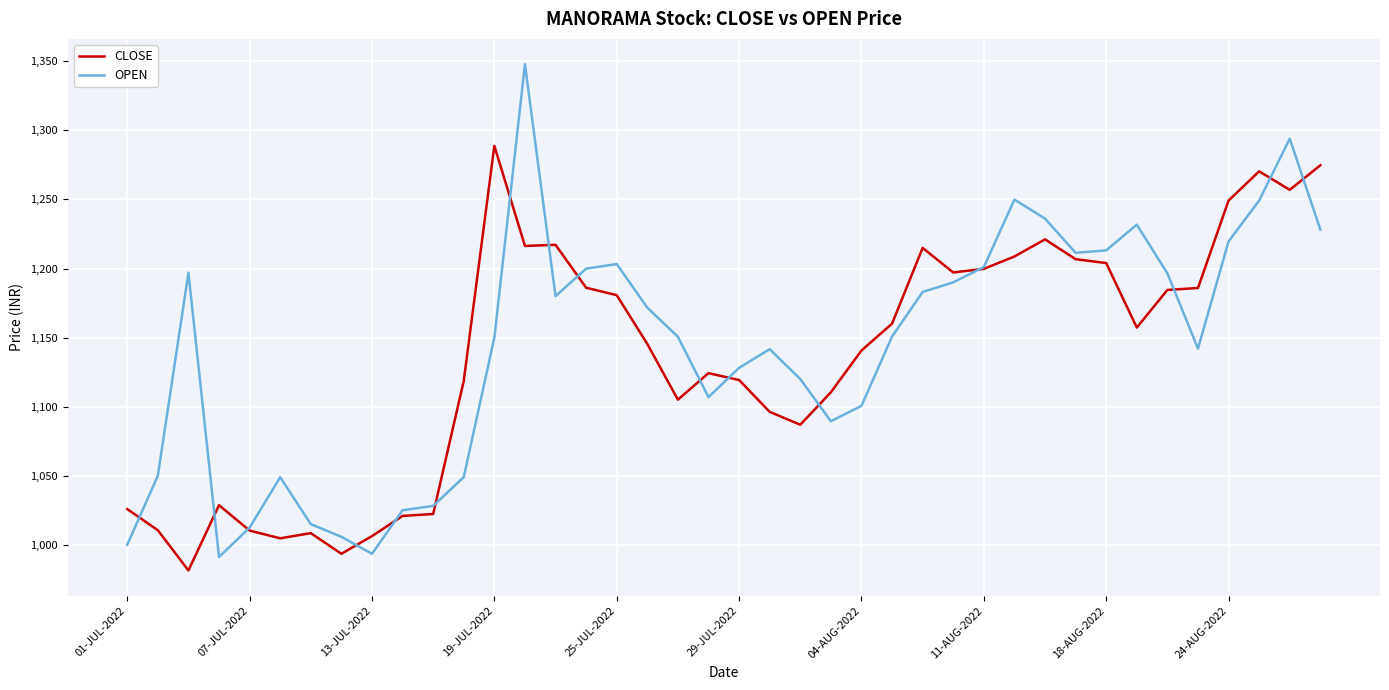

Does the chart have visible grid lines?

Yes